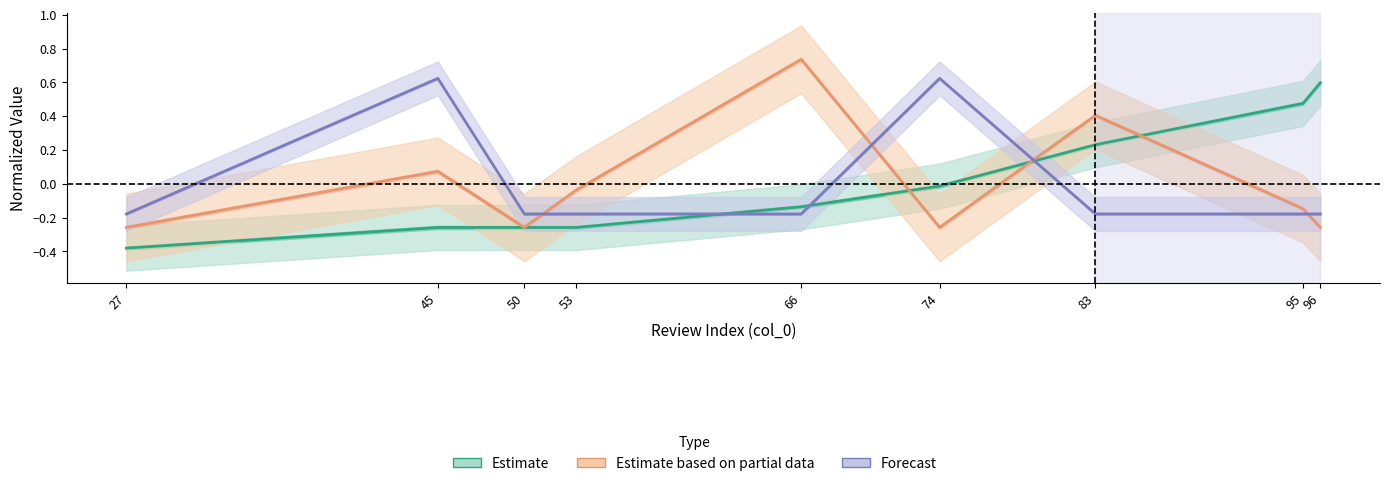

What is the sum of the Forecast (reviewRating) values at 96 and 95?

-0.4